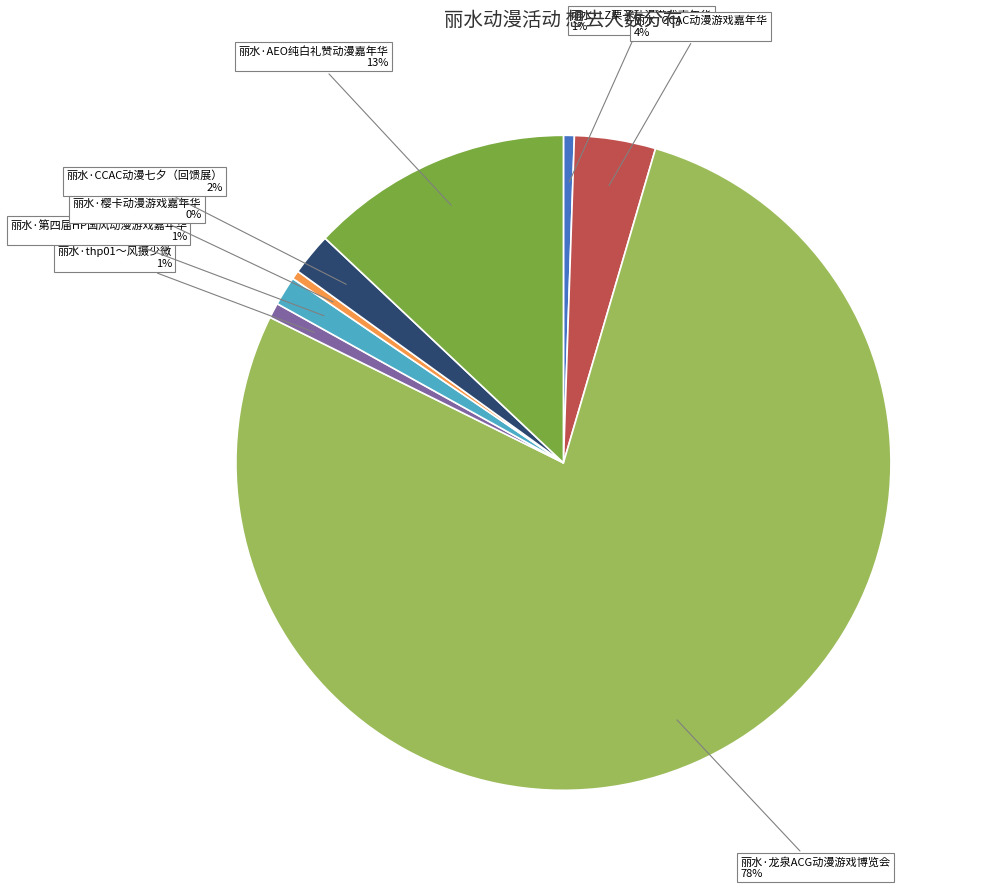

Between 丽水·AEO纯白礼赞动漫嘉年华 and 丽水·thp01～风摄少微, which is larger?

丽水·AEO纯白礼赞动漫嘉年华